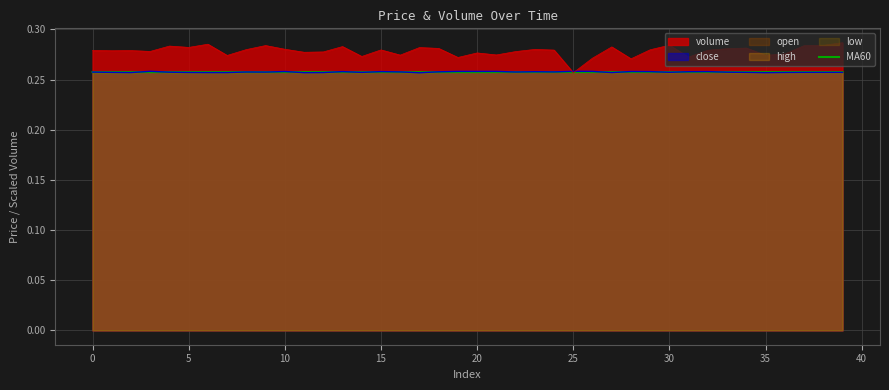

Reading left to right, list all the values displayed in this chart.

0.3	0.3	0.3	0.3	0.3	0.3	0.3	0.3	0.3	0.3	0.3	0.3	0.3	0.3	0.3	0.3	0.3	0.3	0.3	0.3	0.3	0.3	0.3	0.3	0.3	0.3	0.3	0.3	0.3	0.3	0.3	0.3	0.3	0.3	0.3	0.3	0.3	0.3	0.3	0.3